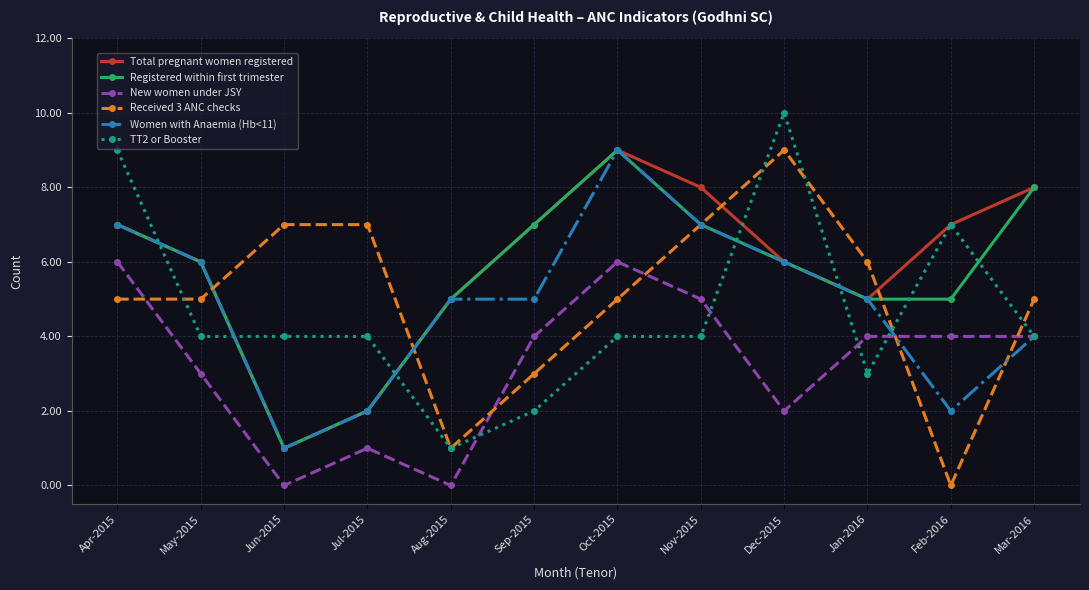

True or false: Registered within first trimester and New women under JSY cross at least once.

False